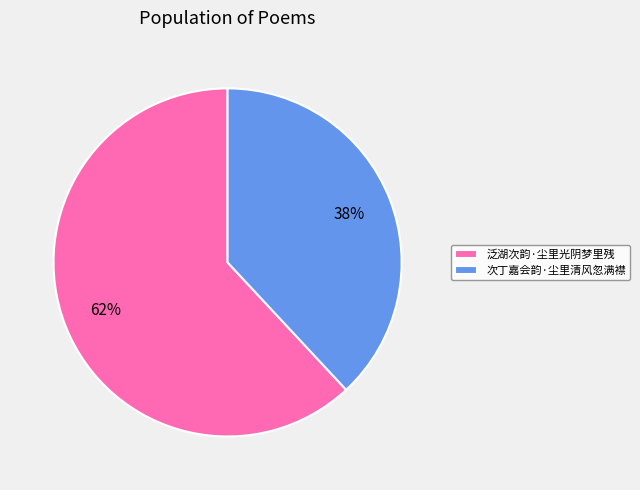

Is it true that 泛湖次韵·尘里光阴梦里残 is 62% of the pie?

True